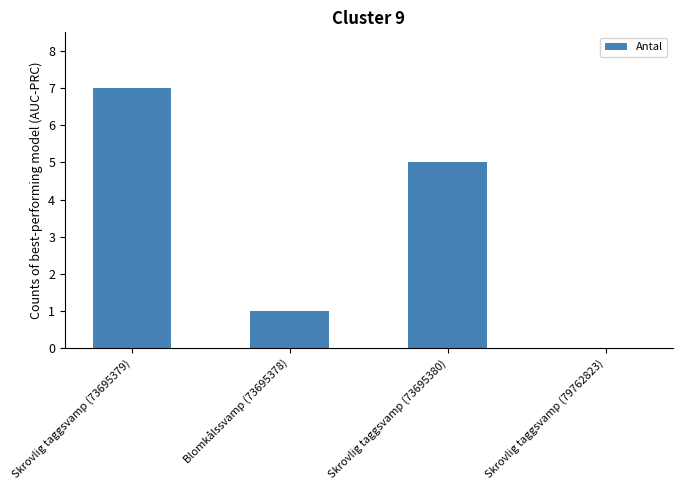

Reading left to right, transcribe all the data shown in this chart.

7	1	5	0